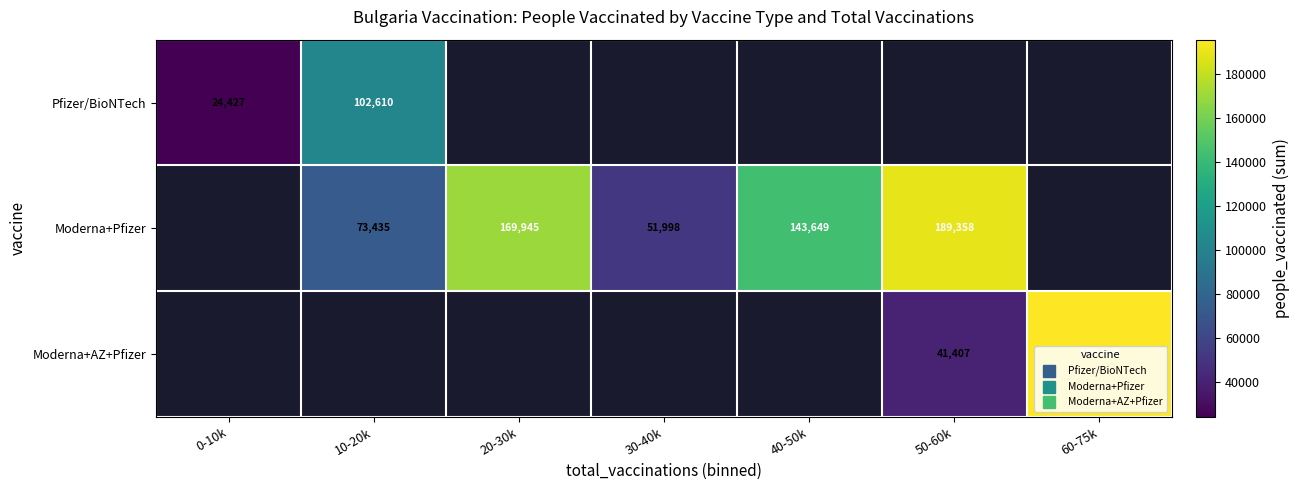

What is the smallest value displayed?

24427.0